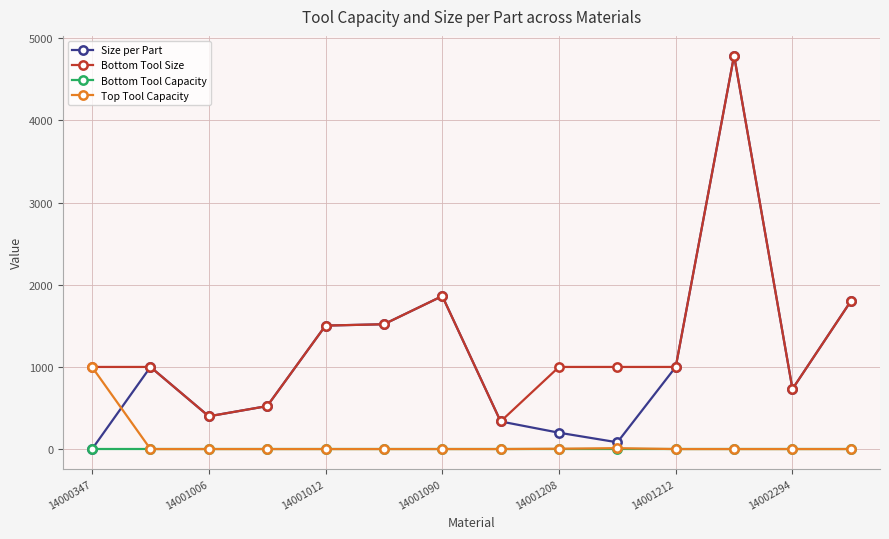

What is the average value of the Top Tool Capacity series?

73.4